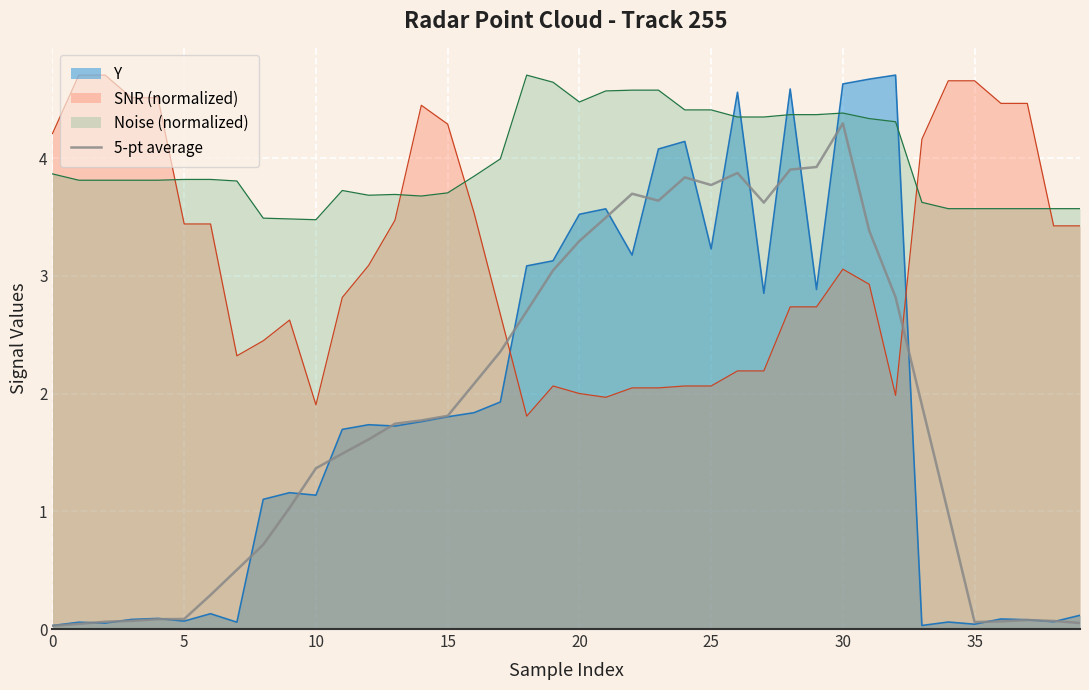

The value at 36 is 0.1. True or false?

True